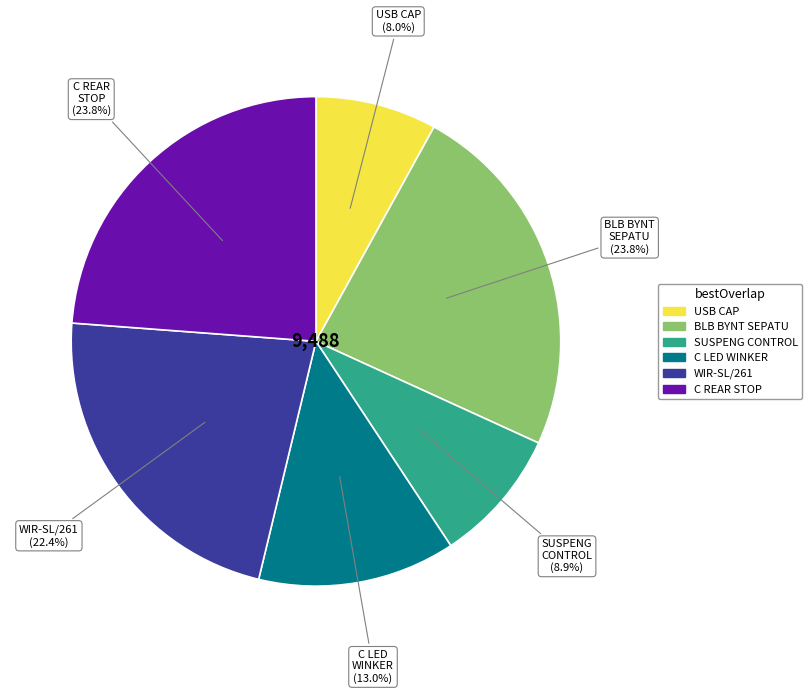

To the nearest percent, what portion does C LED WINKER represent?

13%